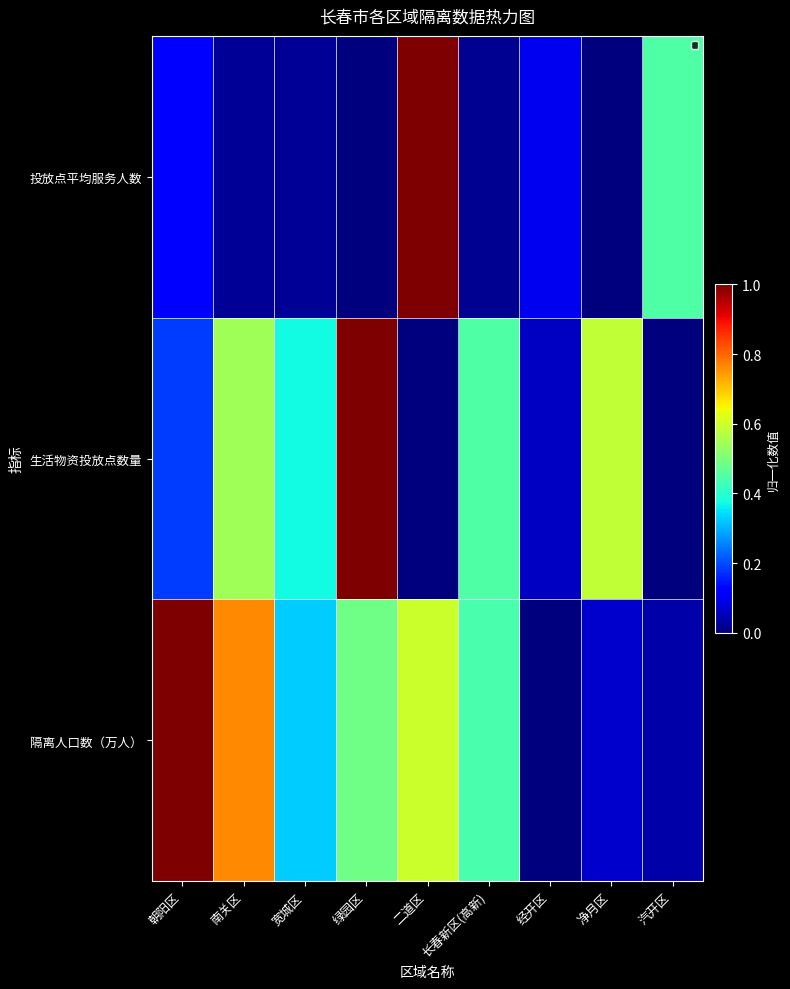

The chart shows a value of 0.1 at 经开区. True or false?

False